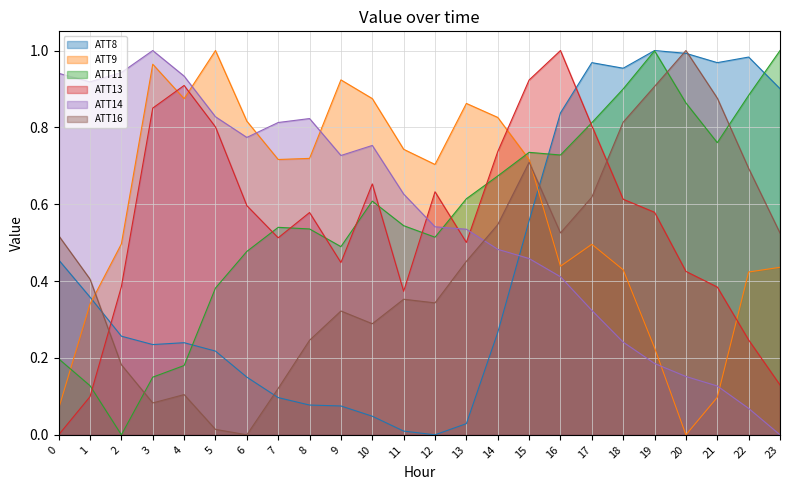

In ATT8, how many points are lower than both neighbors (excluding endpoints)?

4